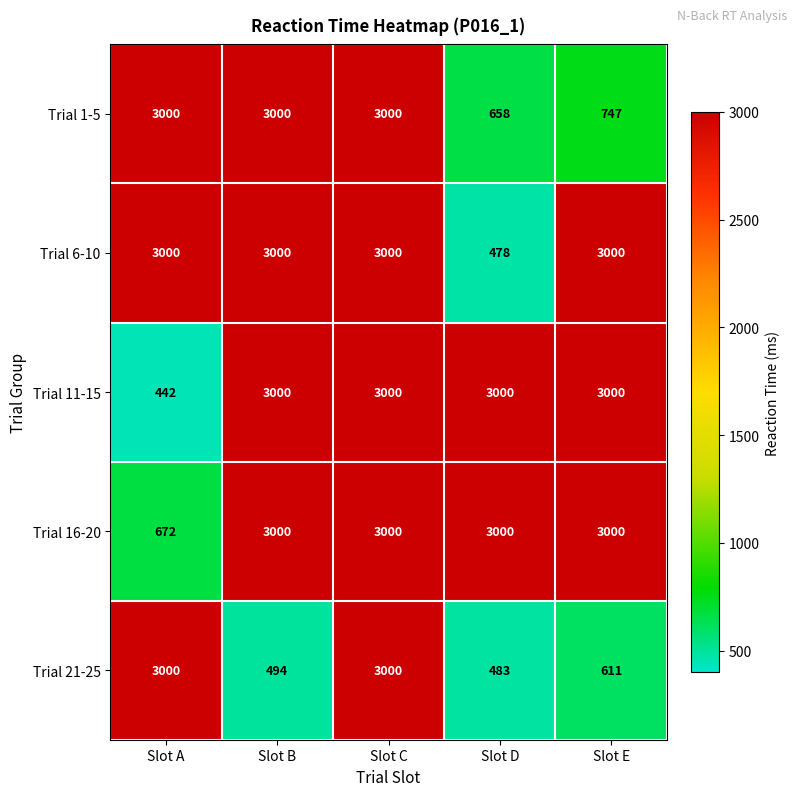

How many data points in Trial 1-5 are less than 3000?

2